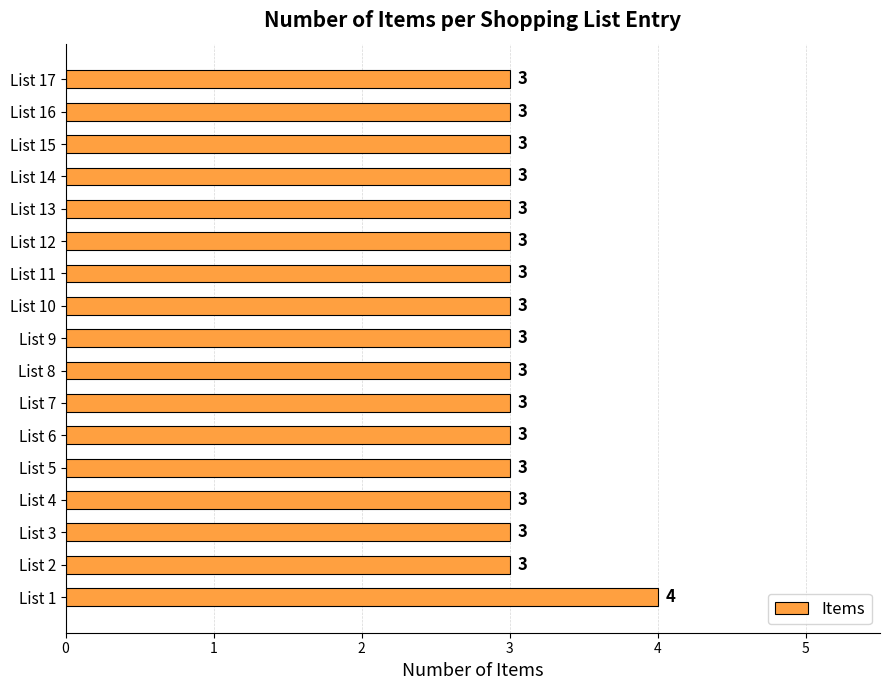

The value at List 11 is 3. True or false?

True